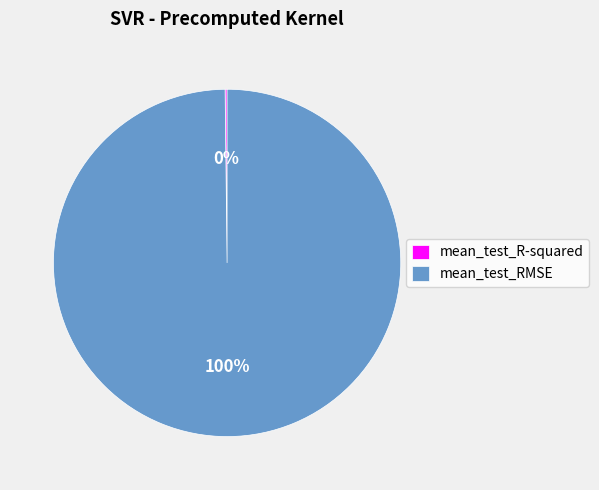

To the nearest percent, what portion does mean_test_RMSE represent?

100%